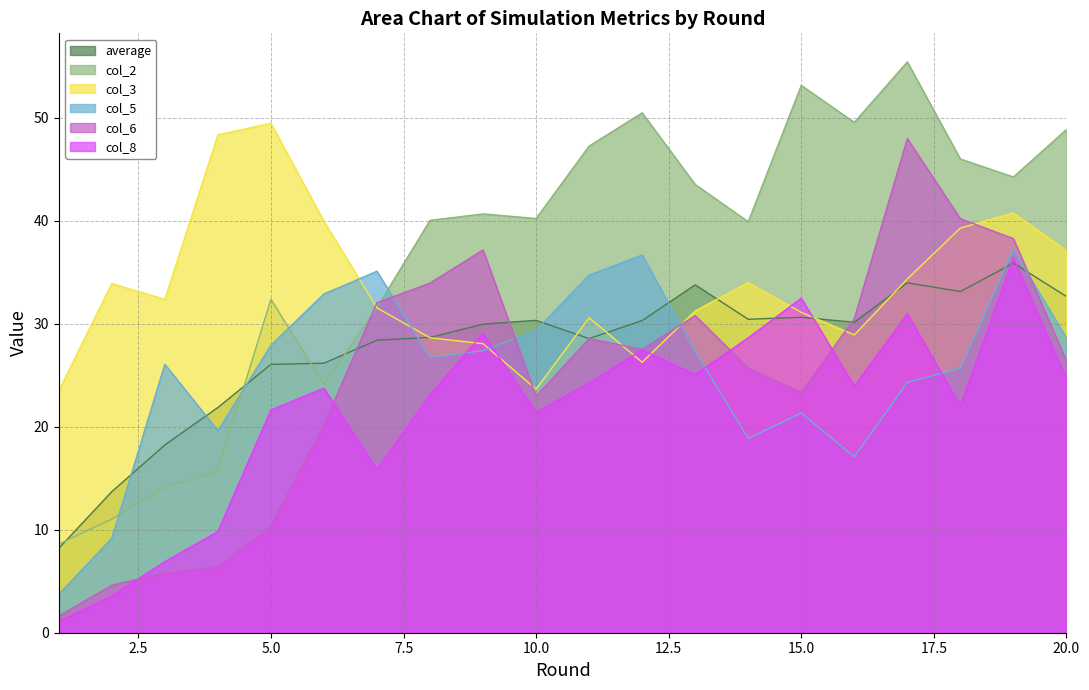

Which series has the widest spread of values?

col_2